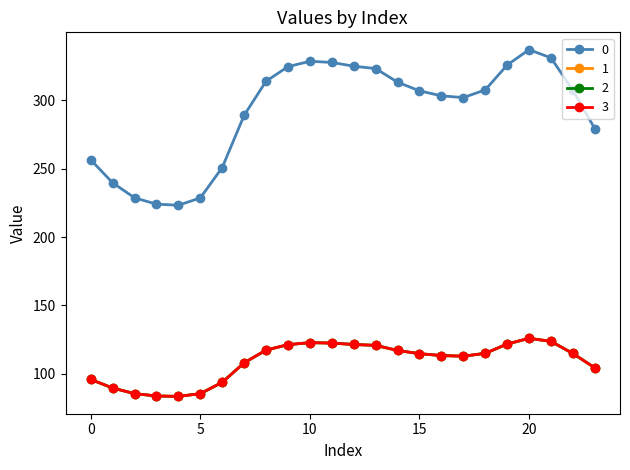

Does the chart have visible grid lines?

No